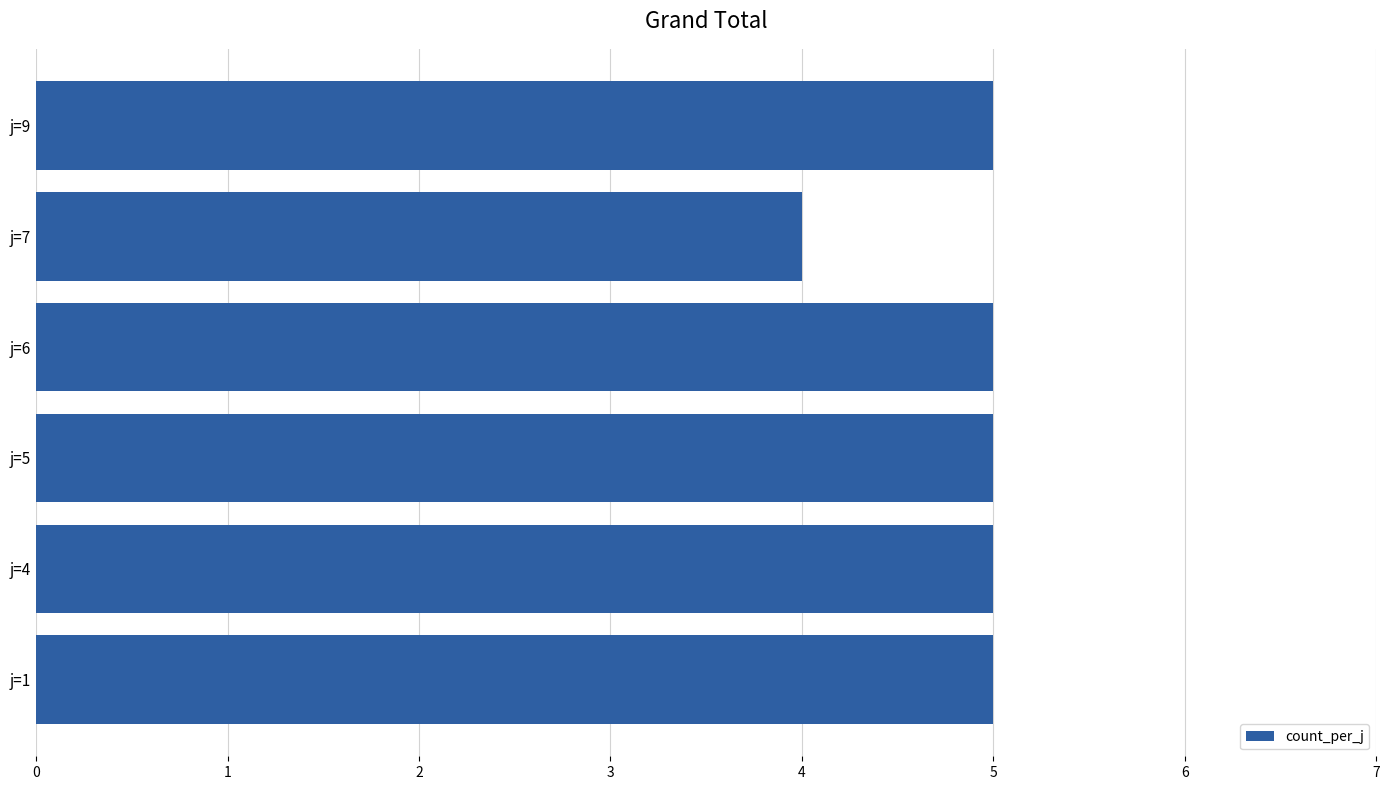

Approximately how many times larger is the value at j=6 compared to j=9?

1.0